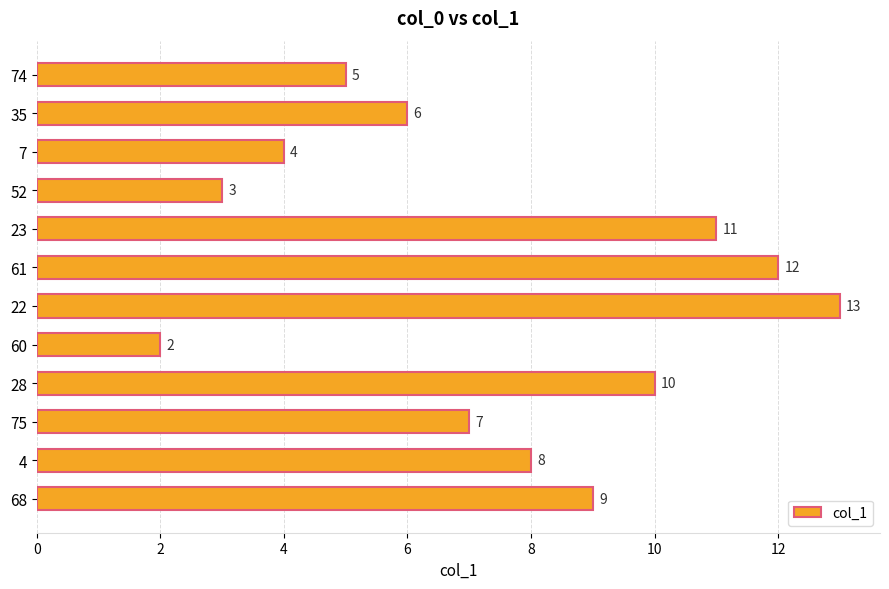

Reading top to bottom, transcribe all the data shown in this chart.

74=5.0	35=6.0	7=4.0	52=3.0	23=11.0	61=12.0	22=13.0	60=2.0	28=10.0	75=7.0	4=8.0	68=9.0